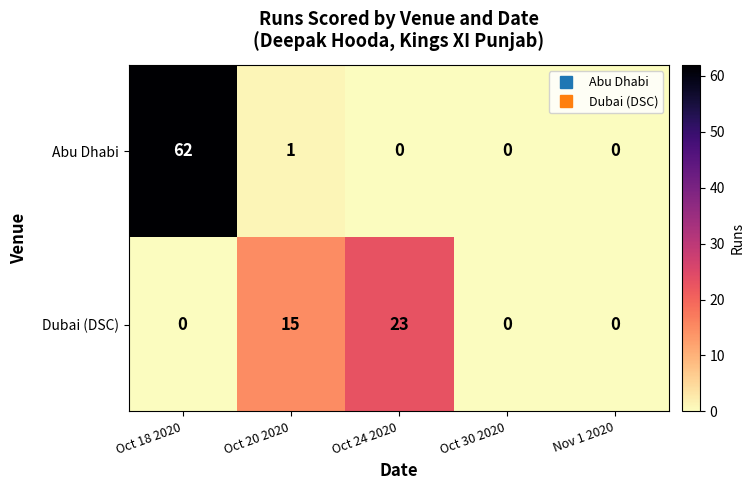

The value of Dubai (DSC) at Oct 20 2020 is 15. True or false?

True